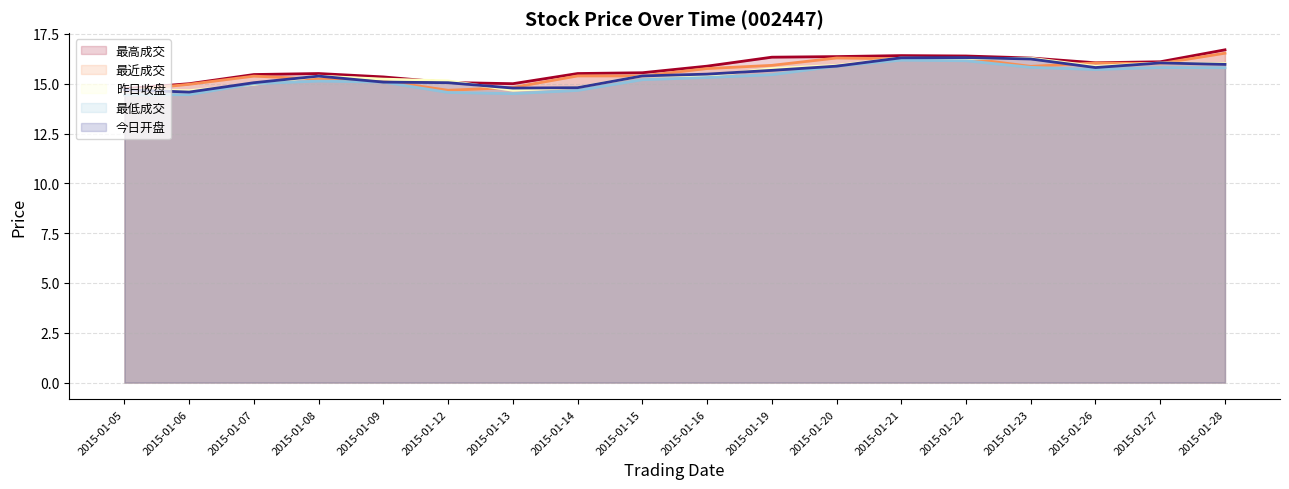

What is the maximum value for 昨日收盘?

16.3